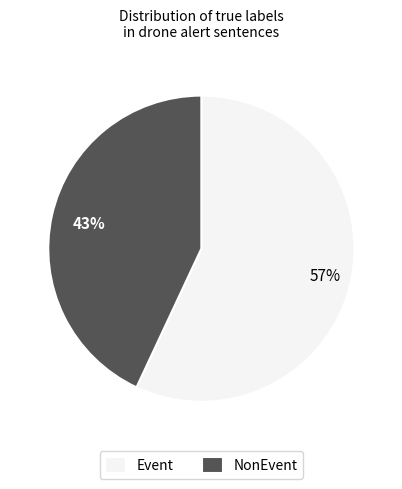

What percentage is the Event slice, to the nearest percent?

57%